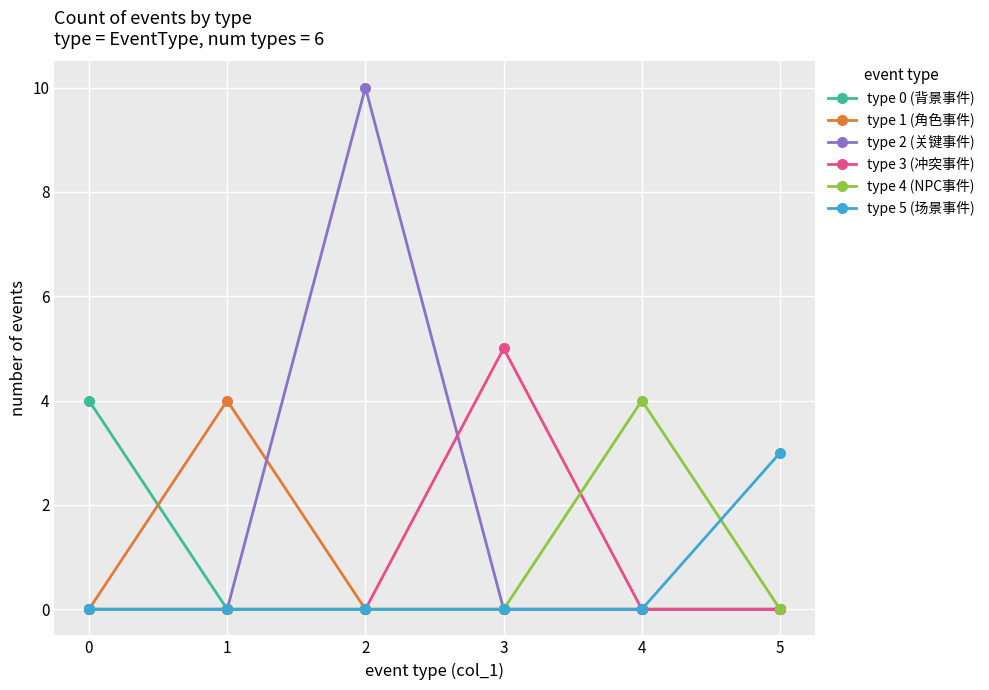

How many type 4 (NPC事件) values are between 0 and 1?

5